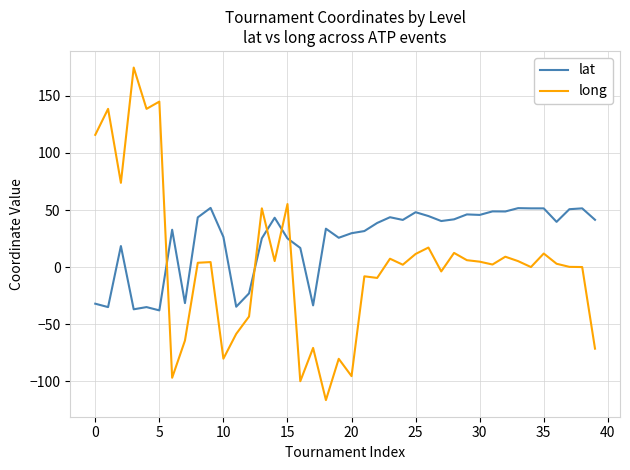

What is the lowest value of the lat series?

-37.8